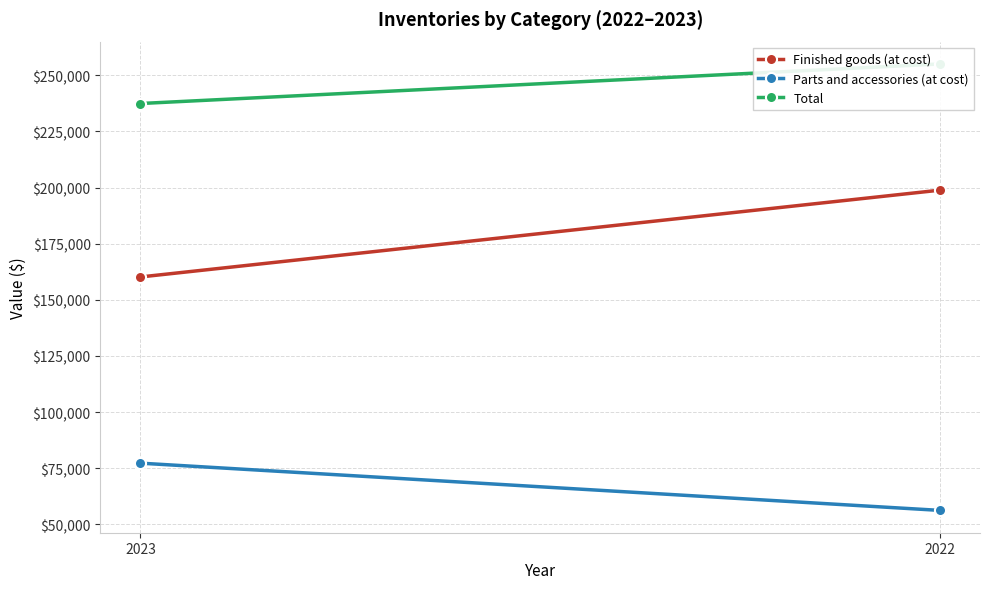

What is the average value of the Total series?

246215